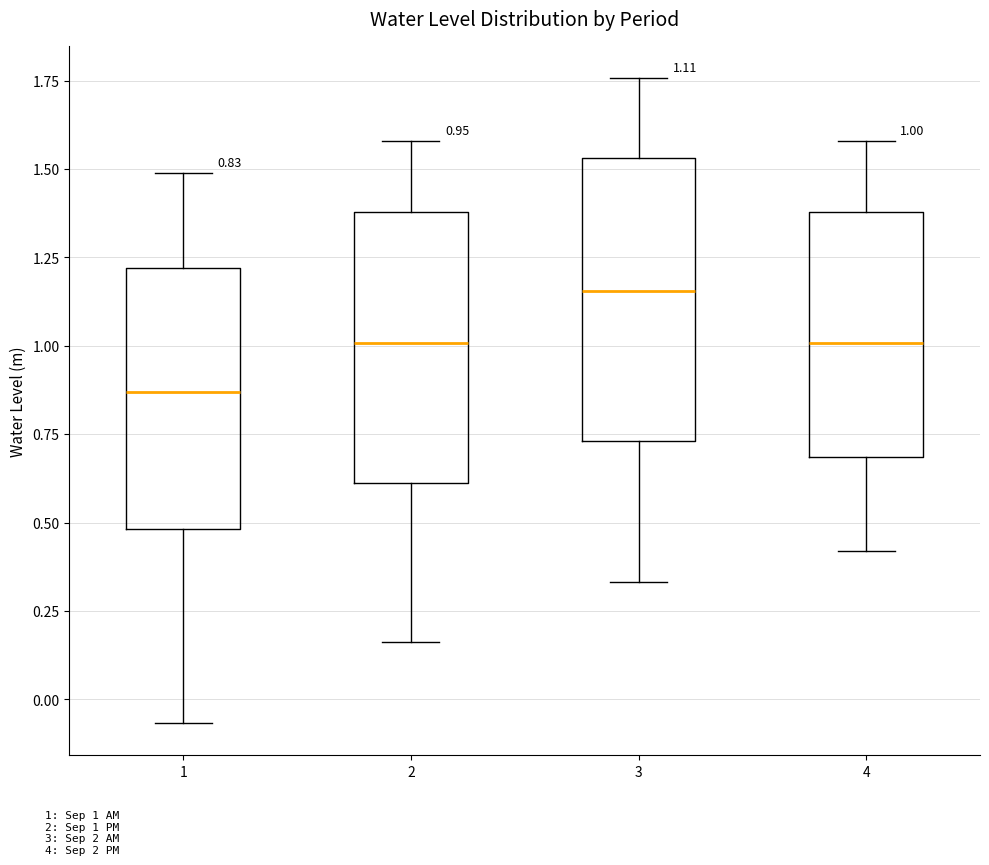

Which box has the lowest median line?

1